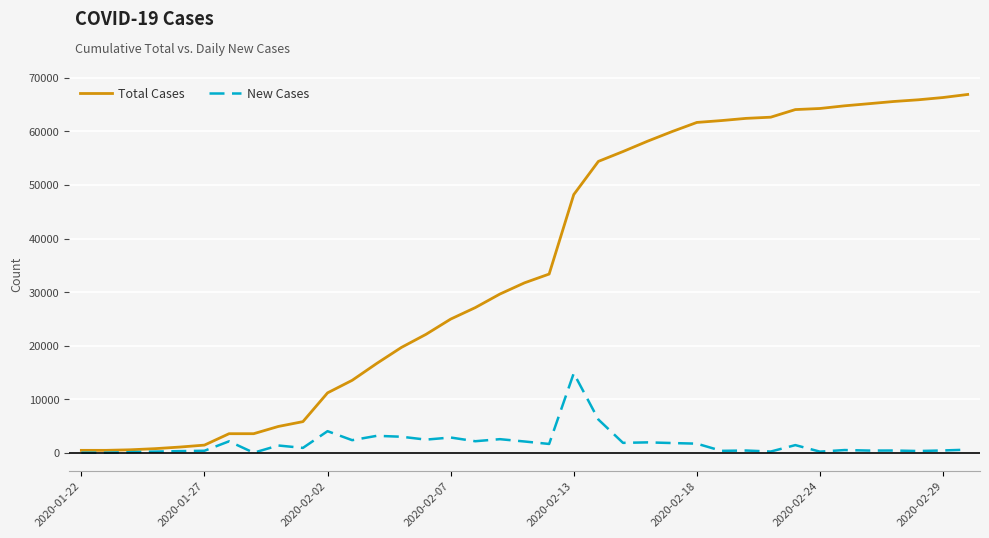

What is the average value of the New Cases series?

1760